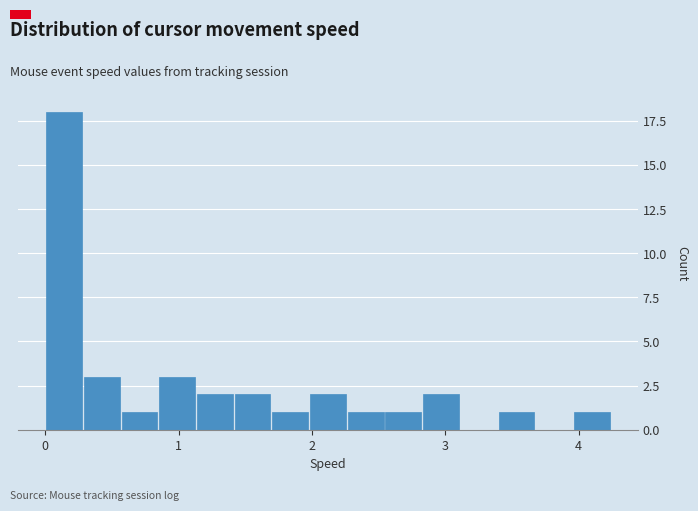

Around what value on the x-axis is the tallest bar? Give the approximate position of its centre, as read against the axis.

0.1